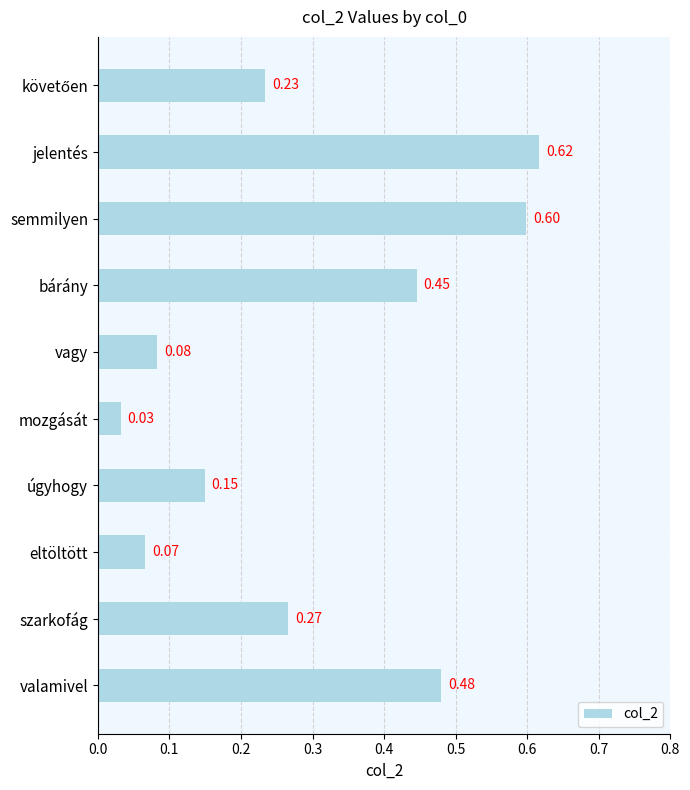

What is the label of the 4th bar from the bottom?

úgyhogy